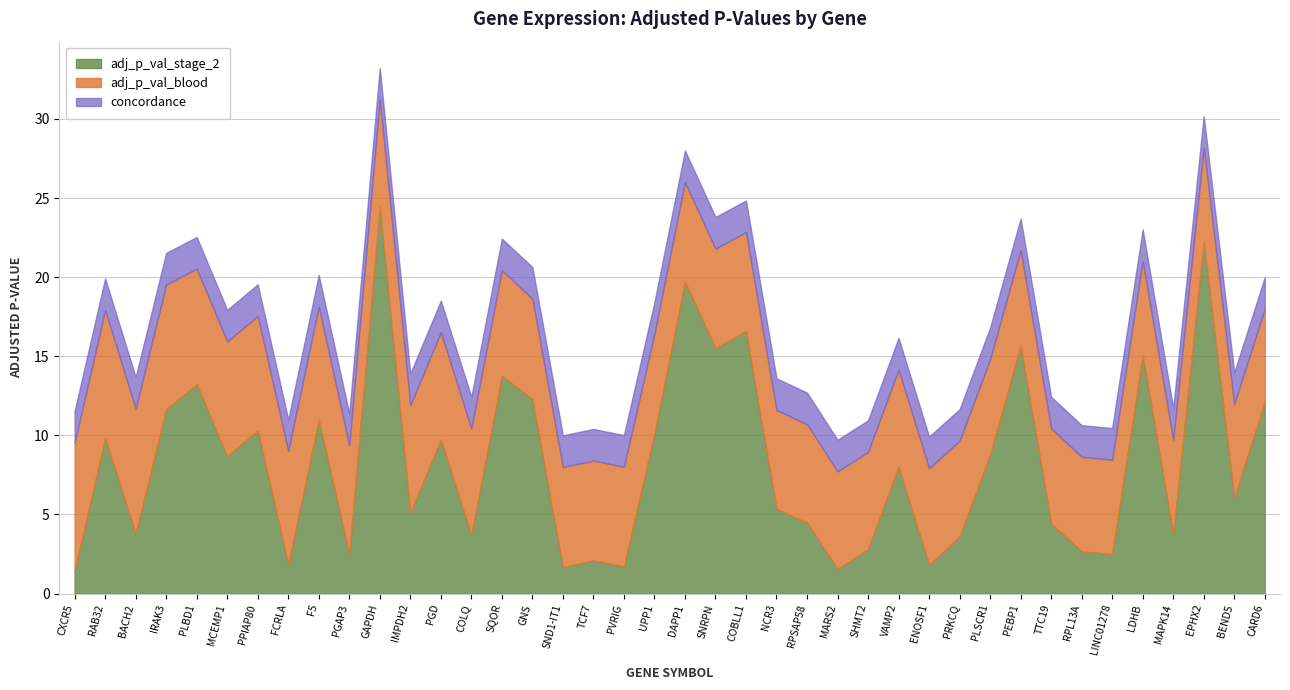

True or false: concordance has more than 2 points higher than both neighbors.

False